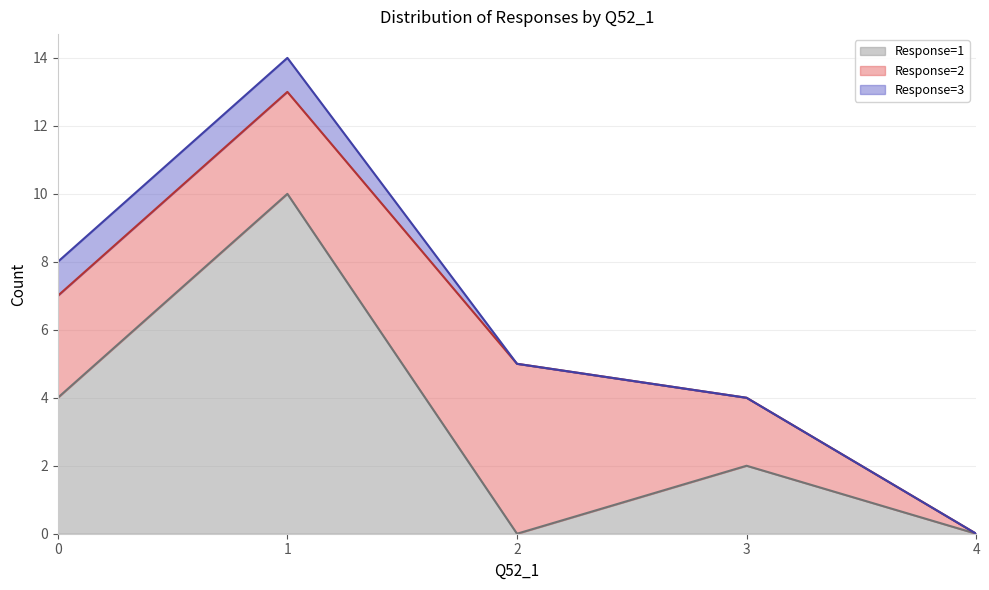

Is the value of Response=3 at 2 greater than the value of Response=2 at 4?

No